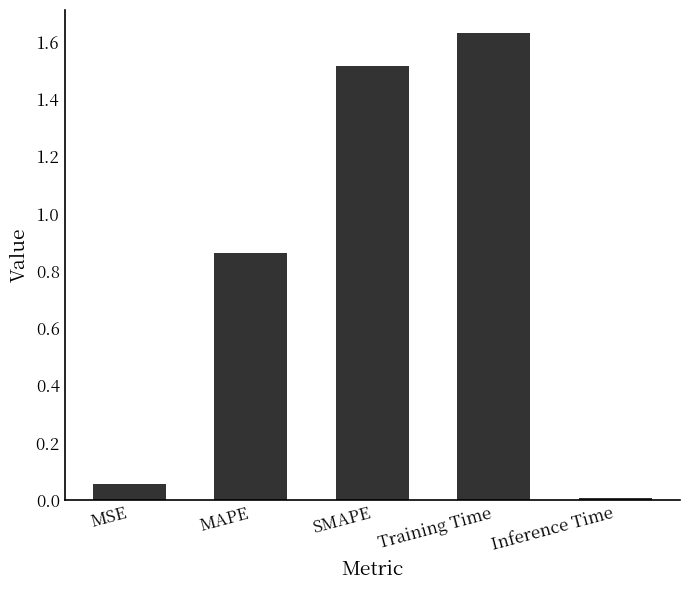

Which label corresponds to the smallest value in the chart?

Inference Time